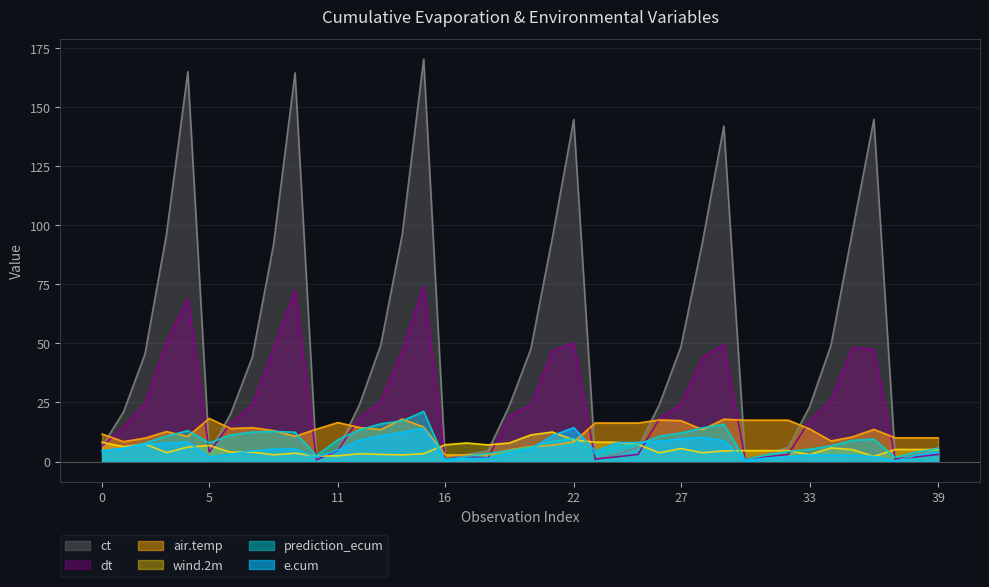

What is the highest value of the air.temp series?

18.2